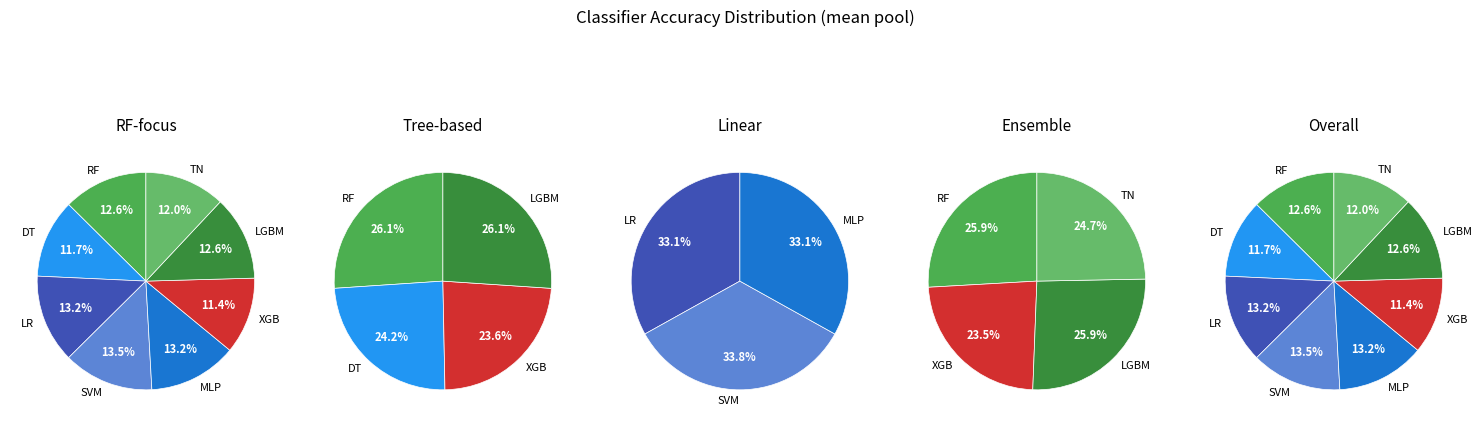

Do SVM and XGB together represent more than half of the pie?

No